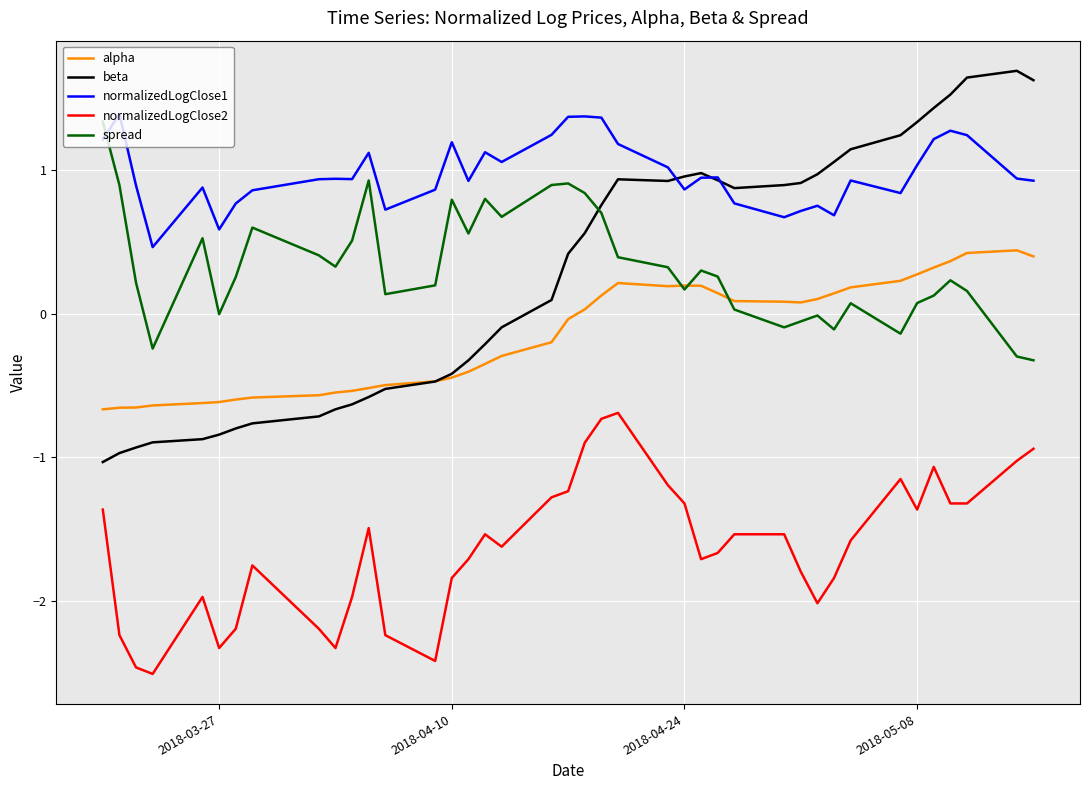

Which series has the widest spread of values?

beta